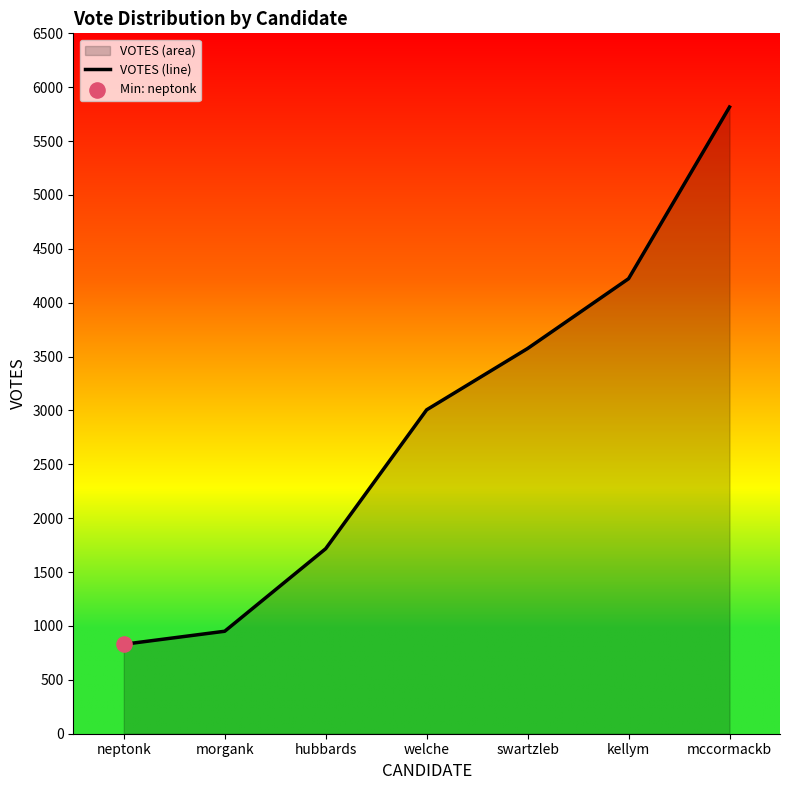

What is the change in value from hubbards to welche?

+1289